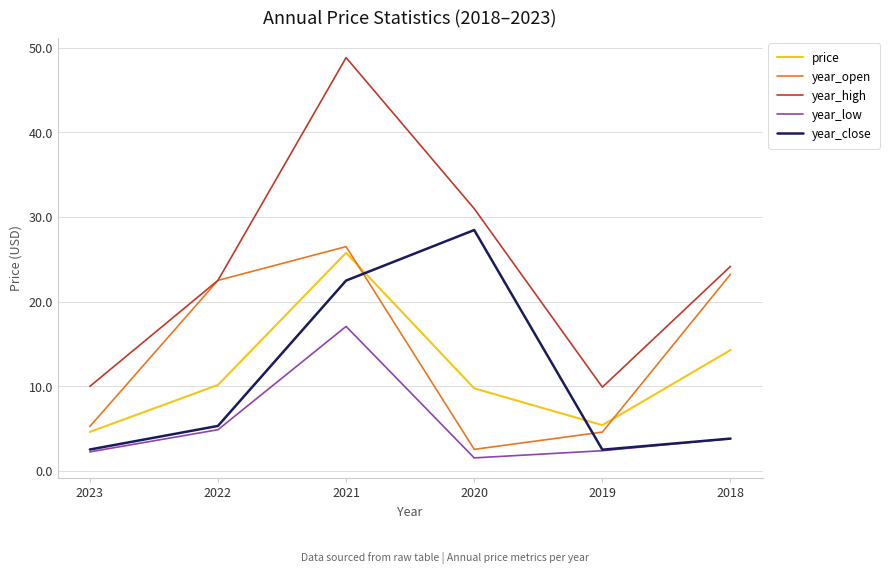

True or false: price and year_high intersect in this chart.

False